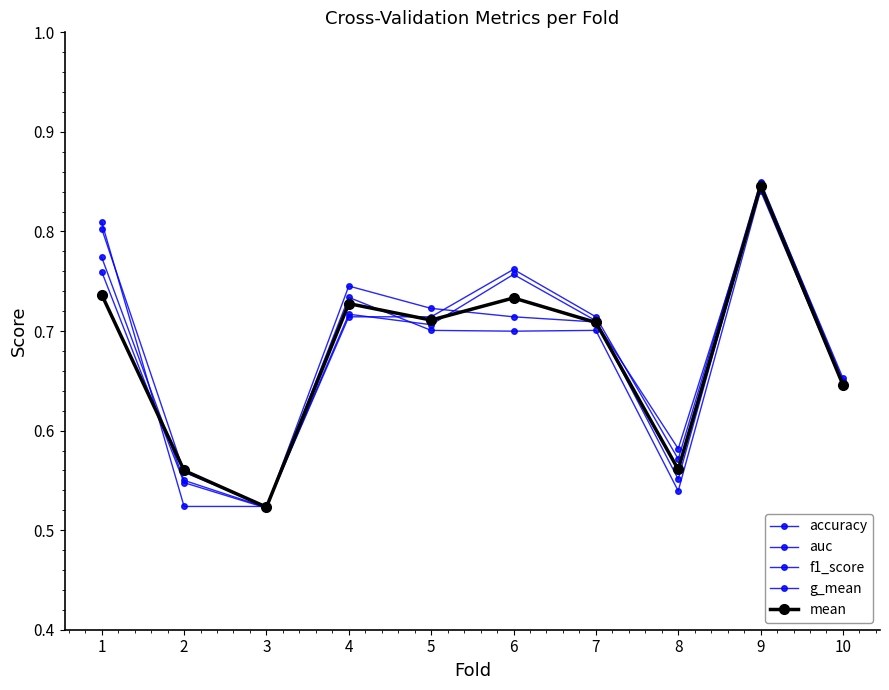

Rank the series at 8 from lowest to highest value.

g_mean, f1_score, mean, accuracy, auc